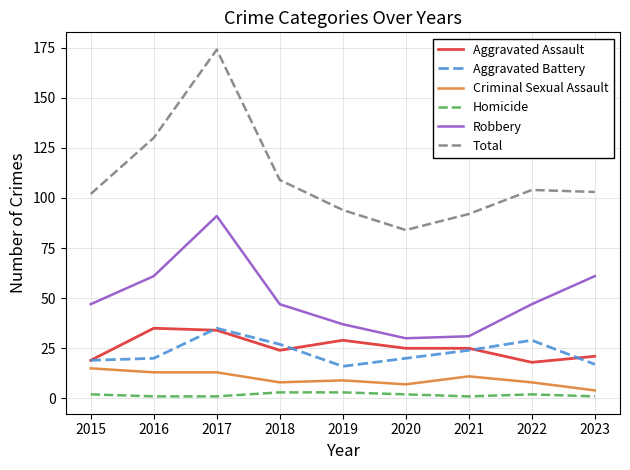

What is the difference between the Total values at 2015 and 2020?

18